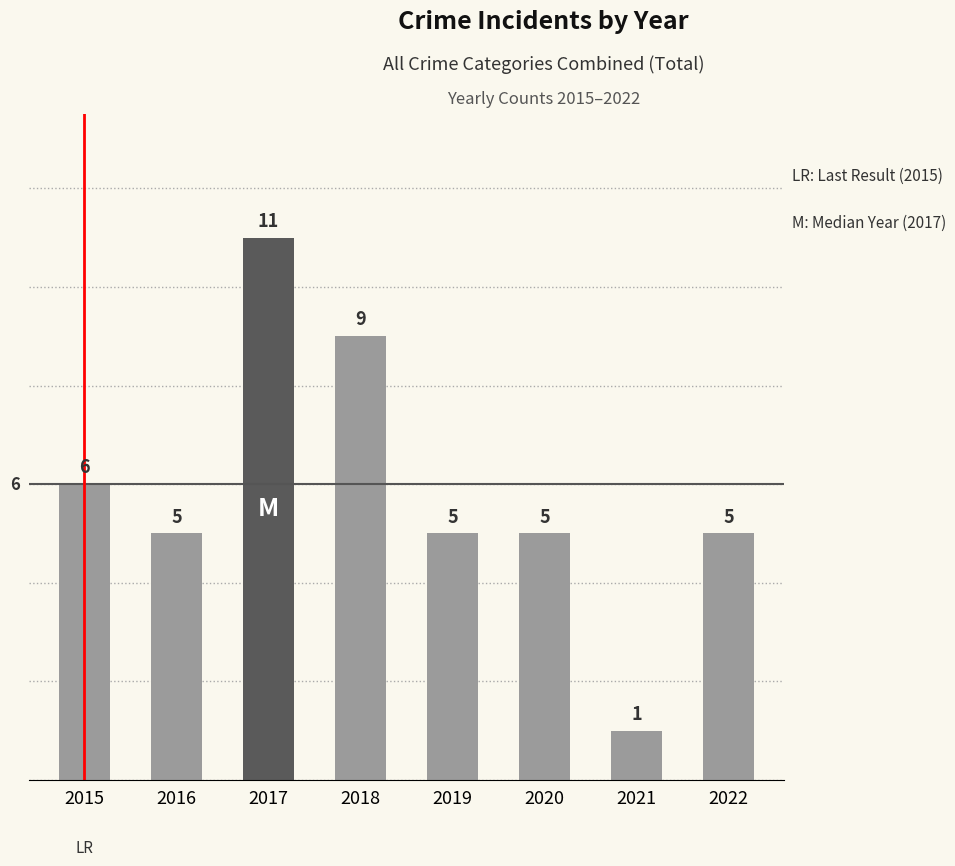

What is the change in value from 2019 to 2021?

-4